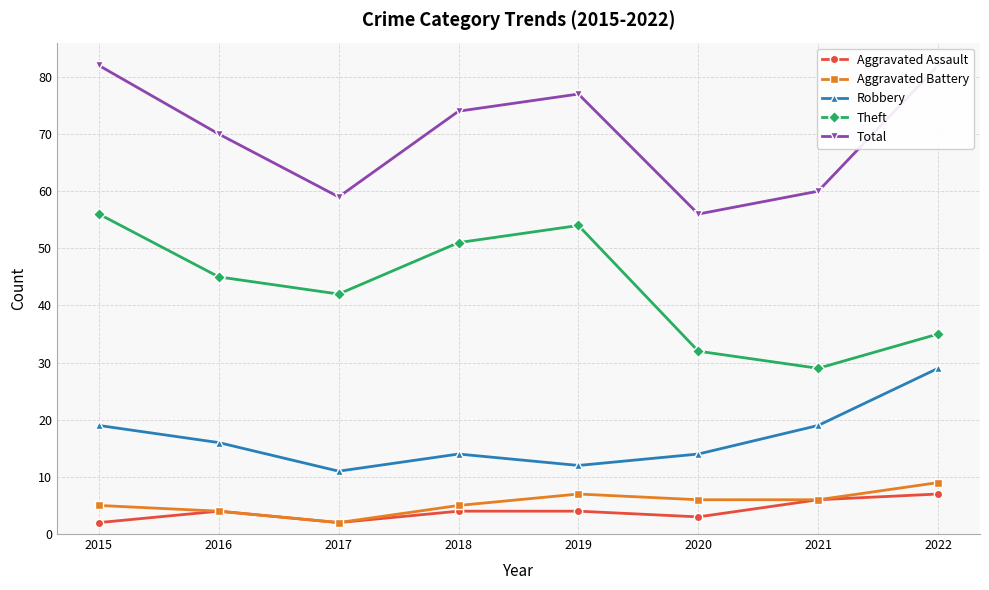

In Theft, how many points are lower than both neighbors (excluding endpoints)?

2